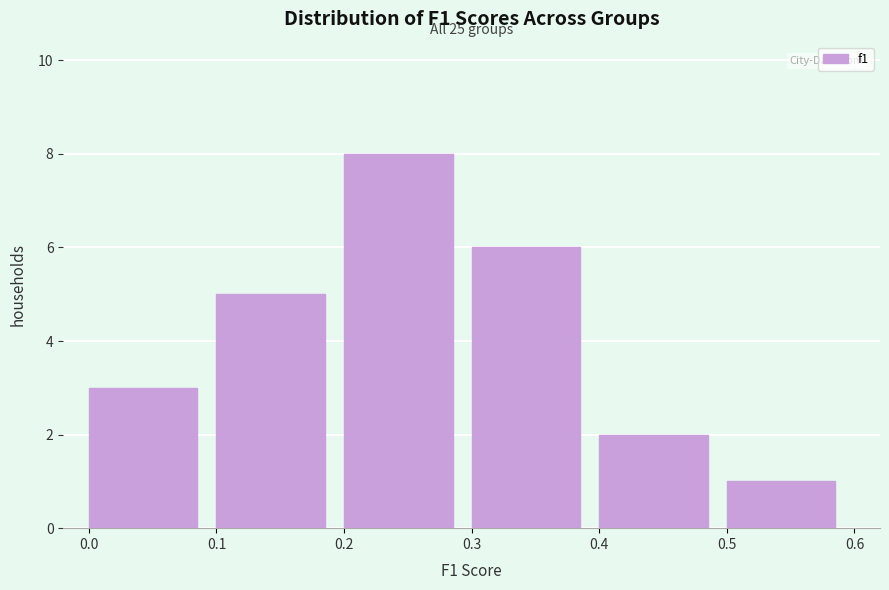

Which range on the x-axis has the tallest bar?

0.2 to 0.3